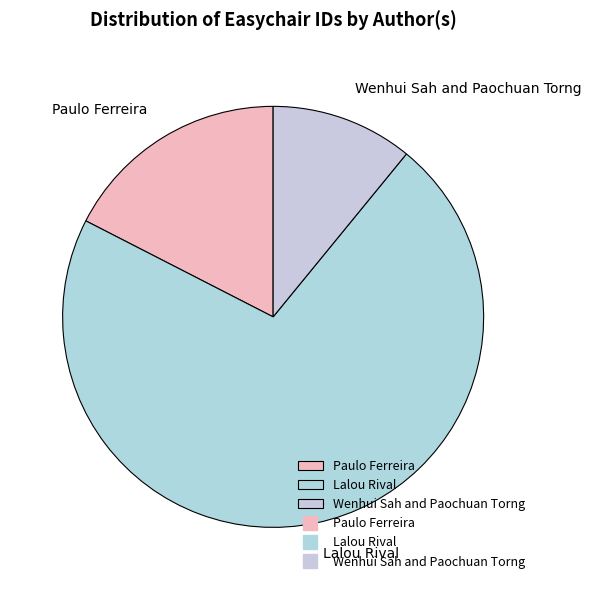

What is the largest slice in the pie chart?

Lalou Rival